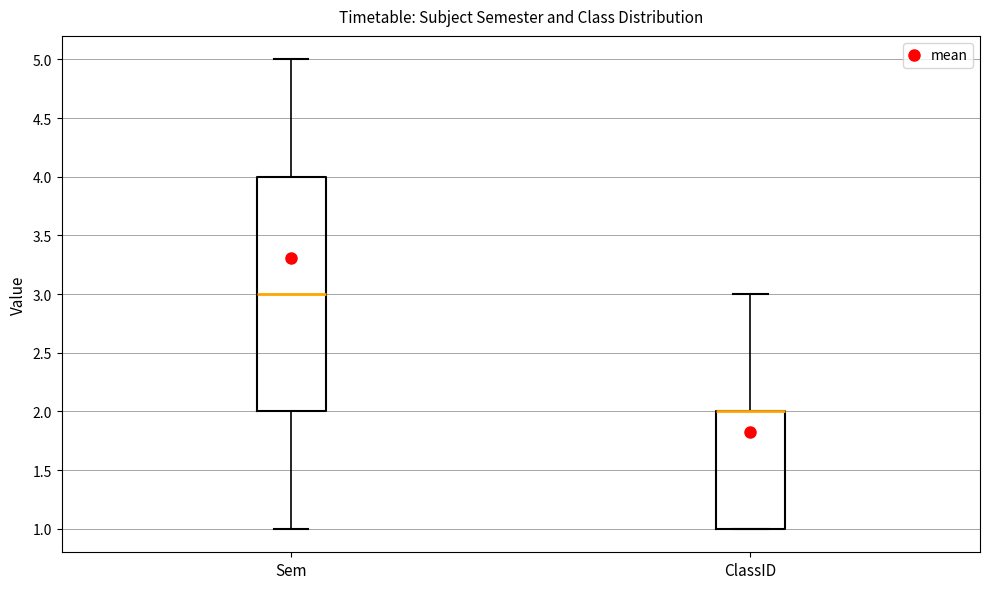

Which box is the tallest, from its lower edge to its upper edge?

Sem